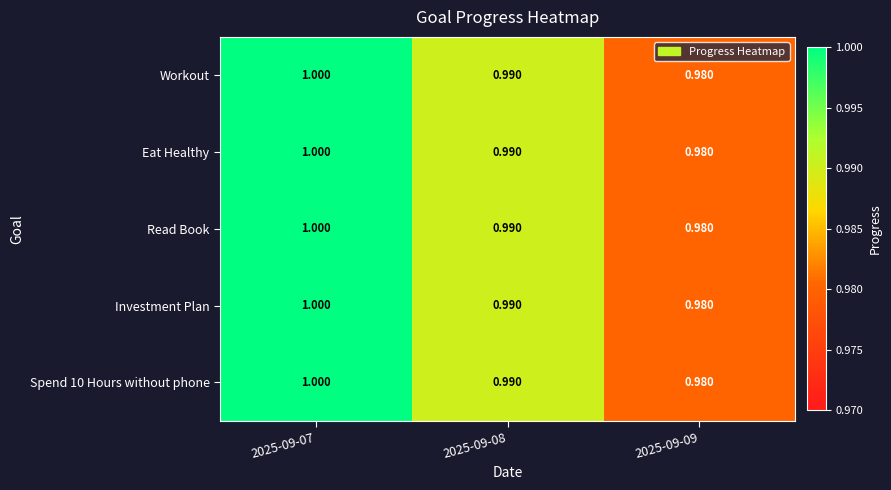

Is the value of Workout at 2025-09-08 greater than the value of Investment Plan at 2025-09-09?

Yes